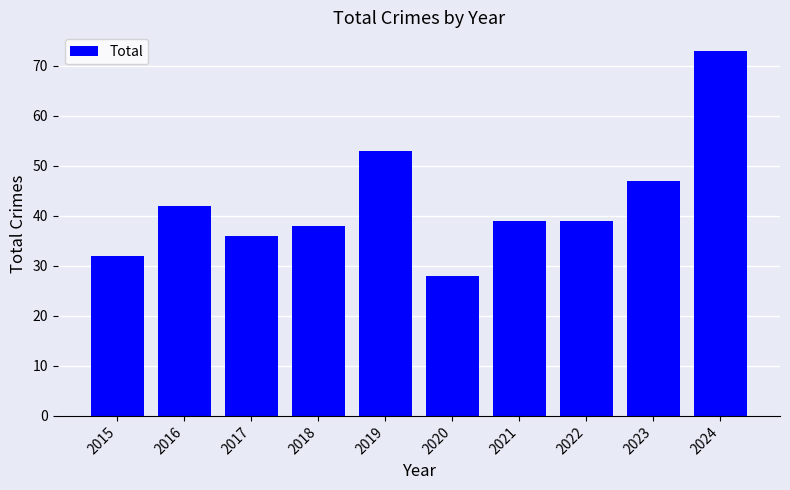

What is the value of the 8th bar from the left?

39